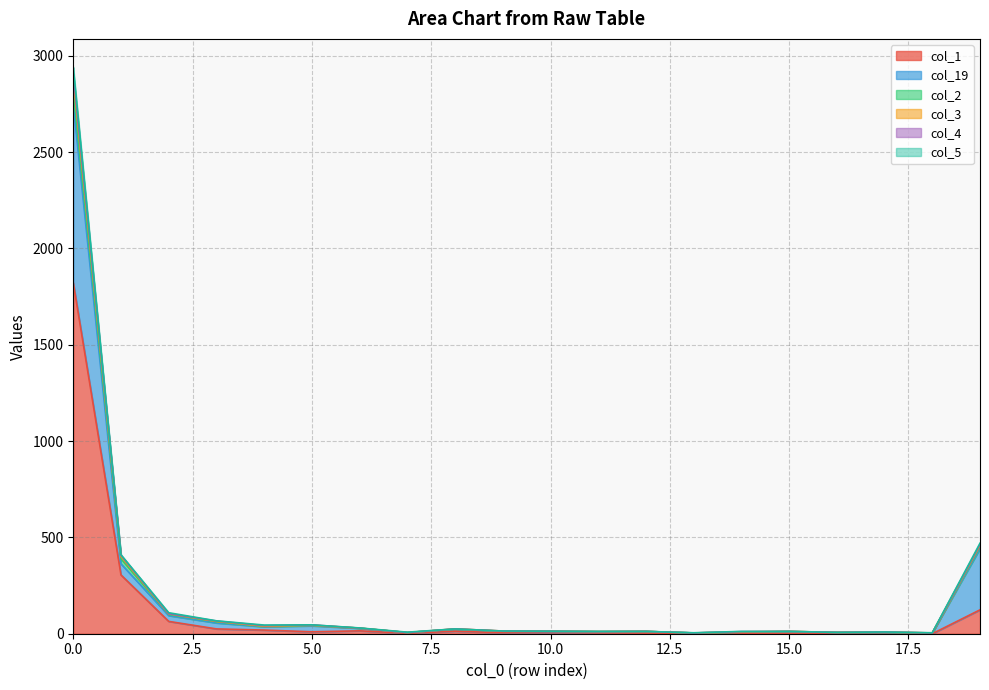

What is the difference between the highest and lowest values at 16?

7